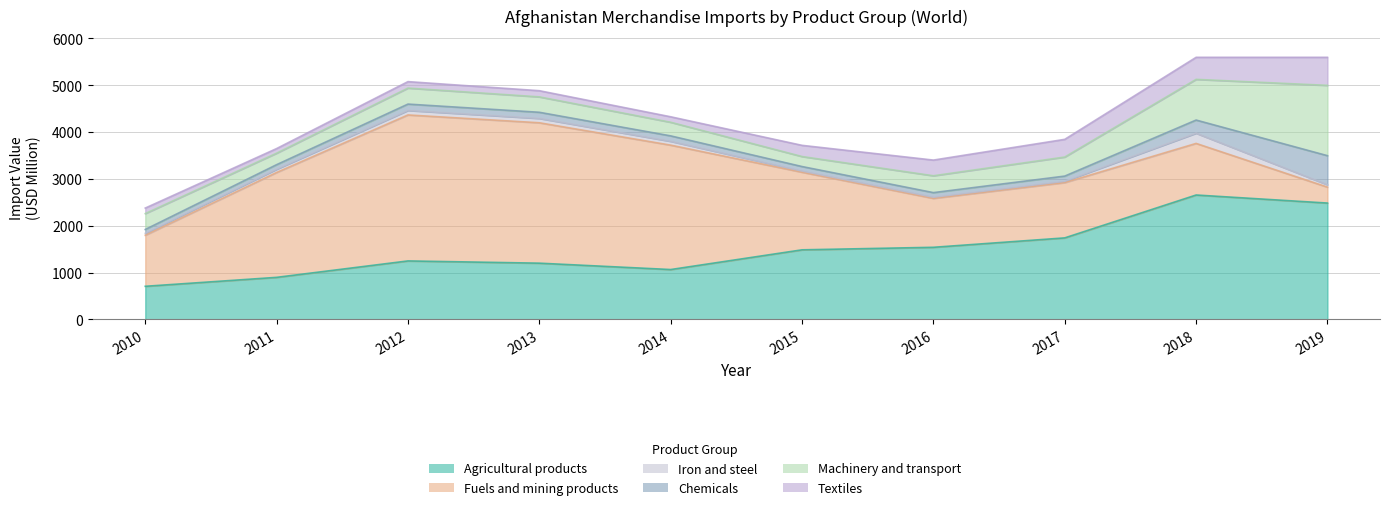

What is the sum of the Chemicals values at 2019 and 2010?

703